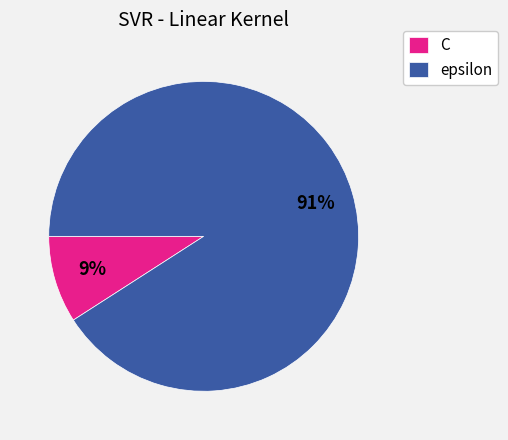

Which category has the smallest portion of the pie?

C